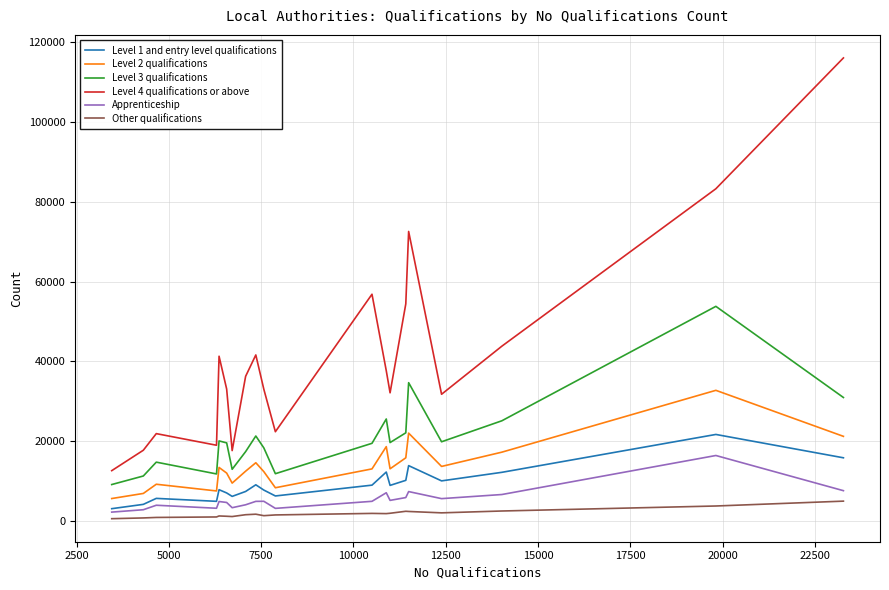

Which series has the largest total across all categories?

Level 4 qualifications or above